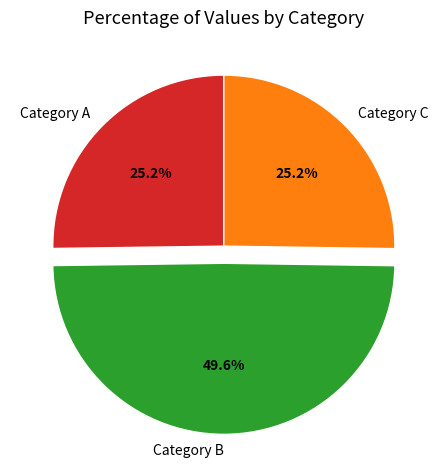

What percentage do Category A and Category C together represent?

50.4%